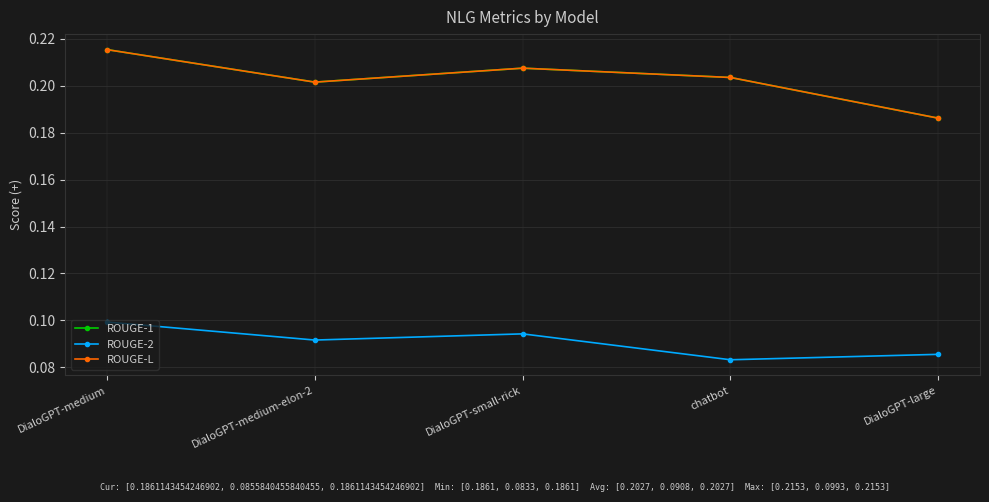

What is the maximum value shown in the chart?

0.2